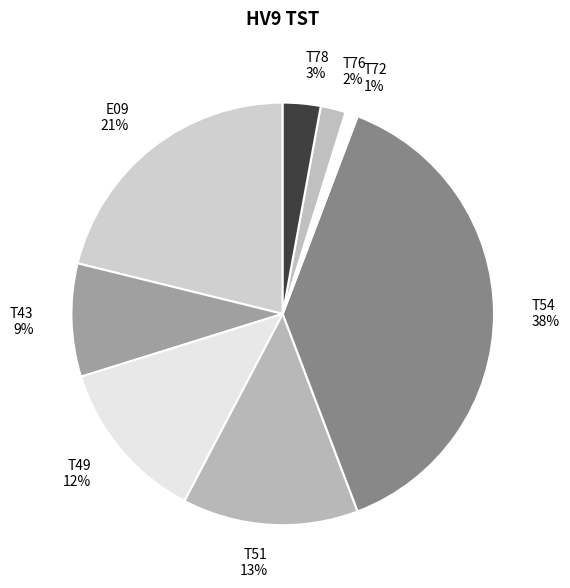

How many slices are in this pie chart?

8